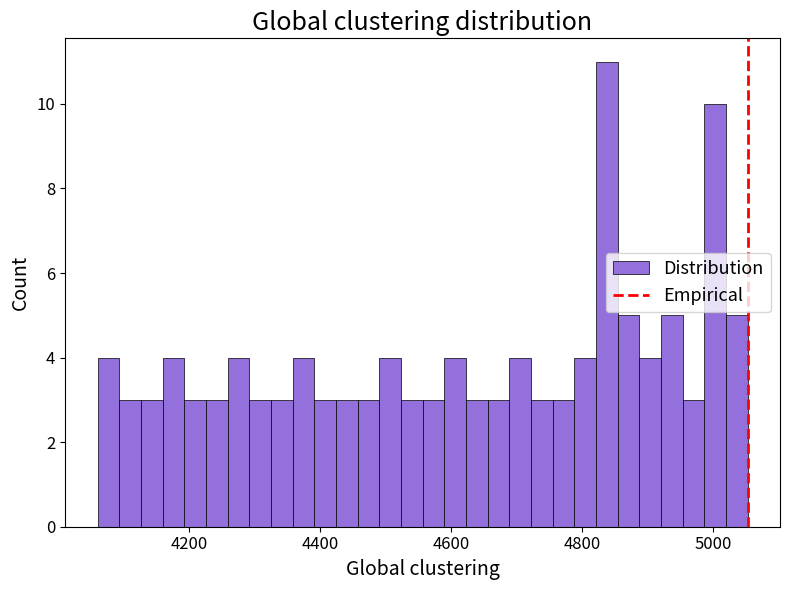

Read against the x-axis, roughly where is the centre of the tallest bar?

4840